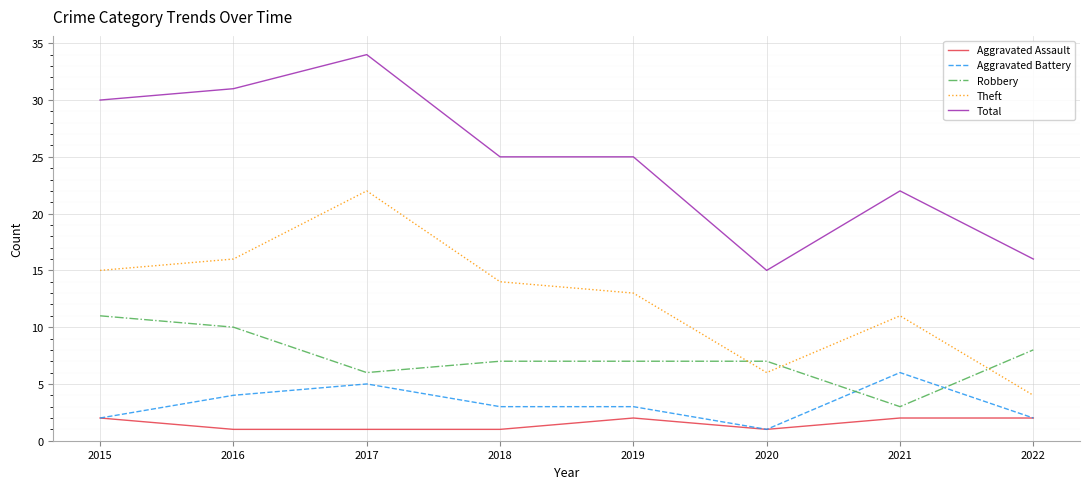

What is the difference between the highest and lowest values at 2017?

33